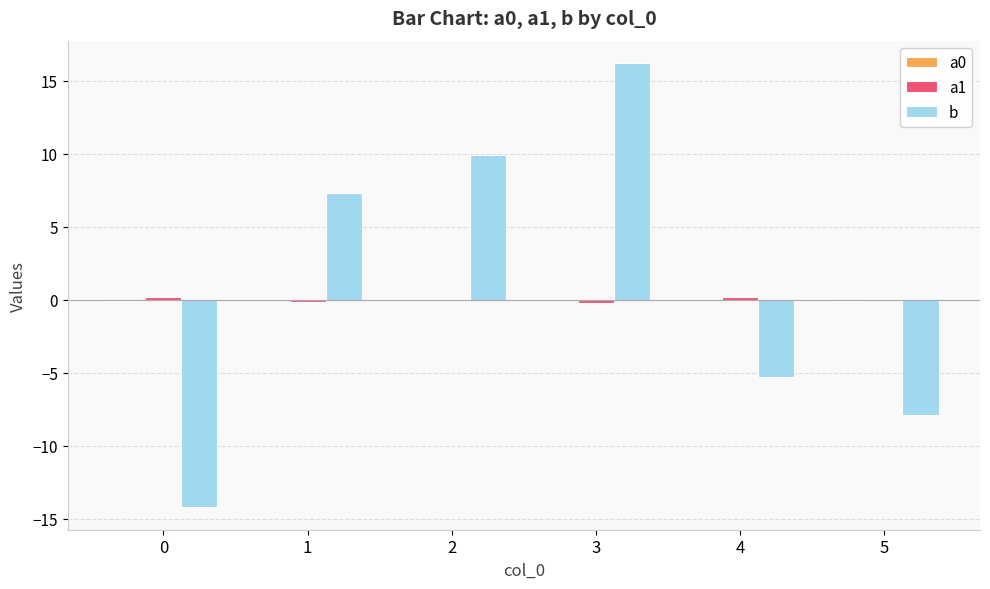

At which label does b reach its peak?

3